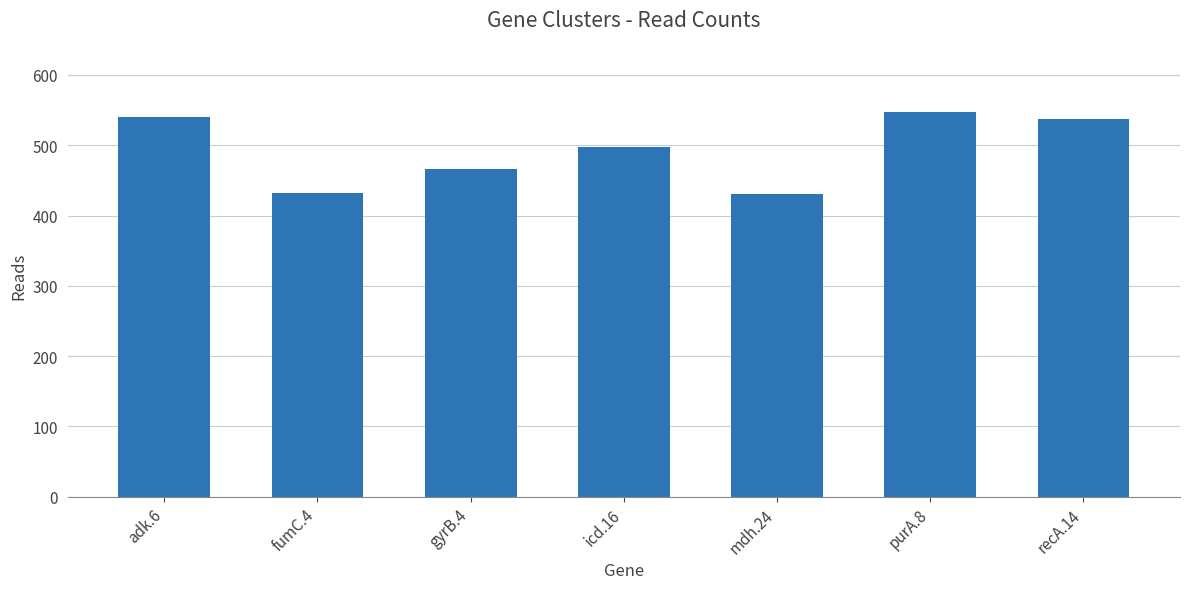

Is it true that the value at fumC.4 is 563?

False